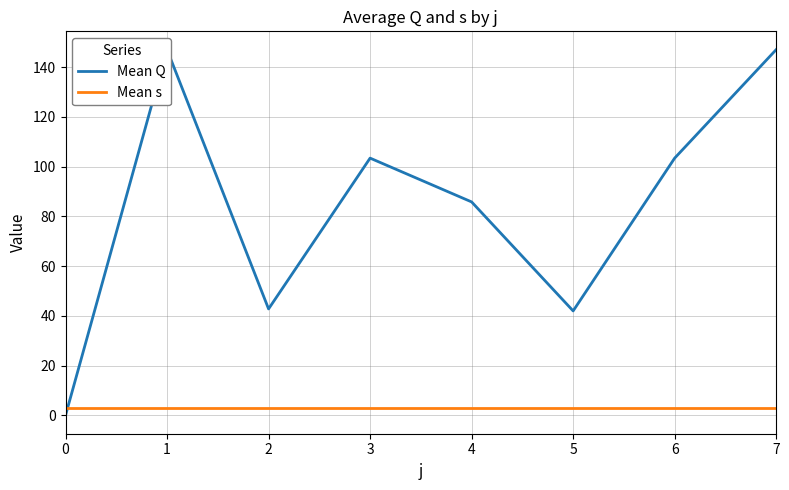

The value of Mean s at 5 is 3.0. True or false?

True